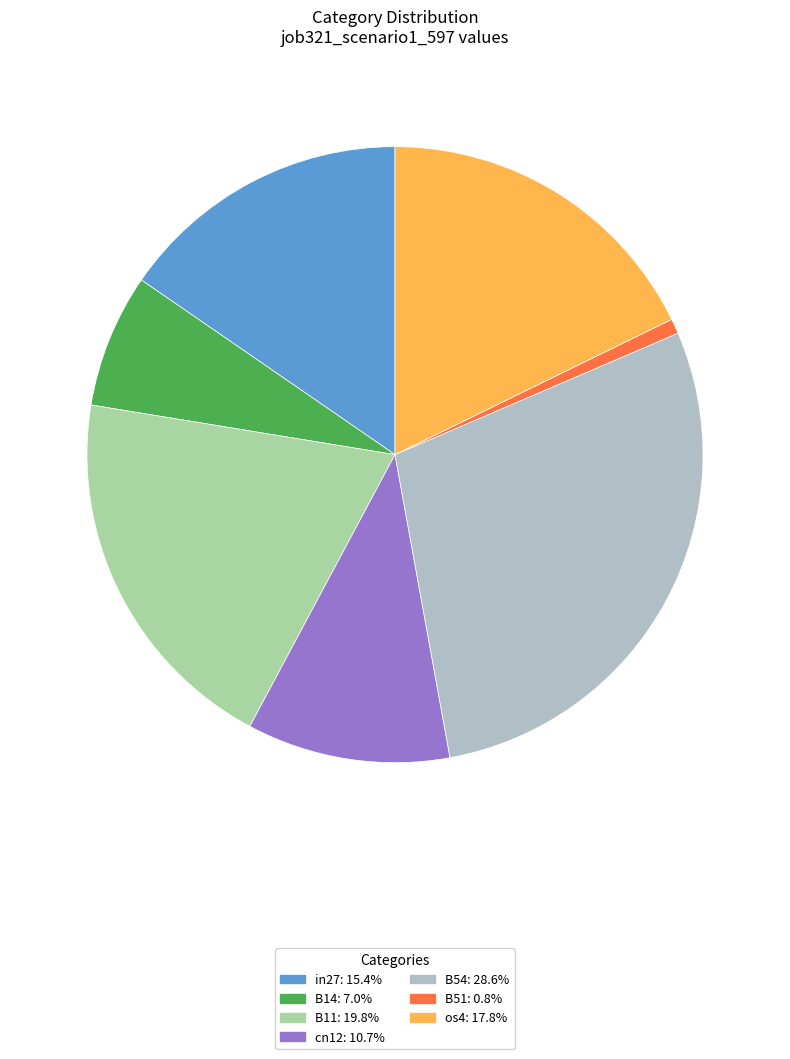

Is there a majority slice in this chart?

No